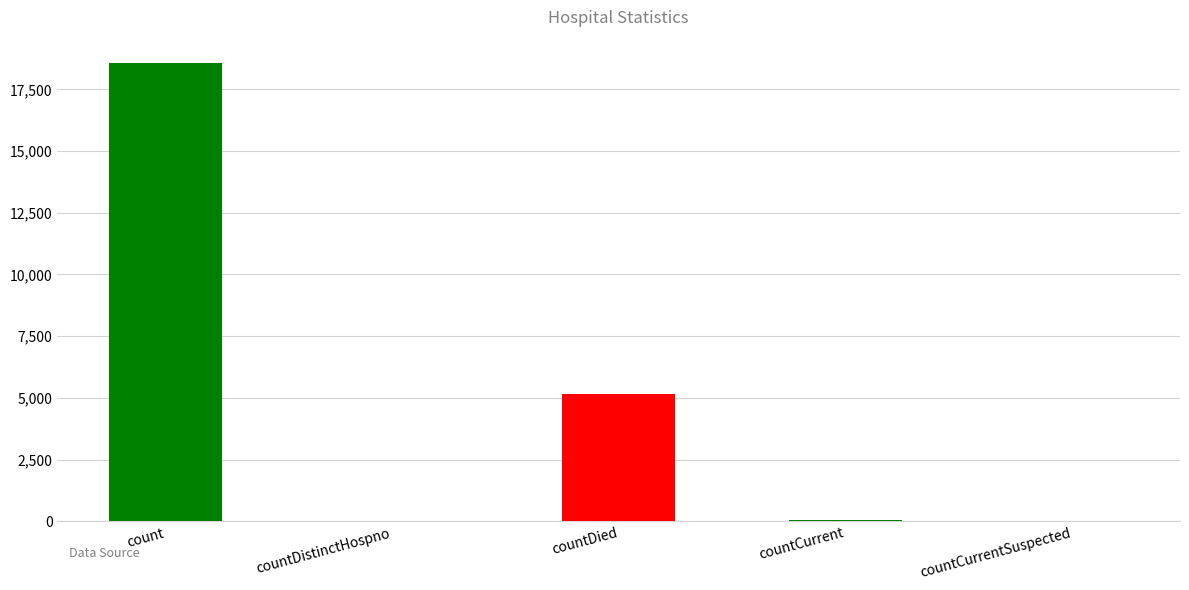

What is the sum of all values?

23813